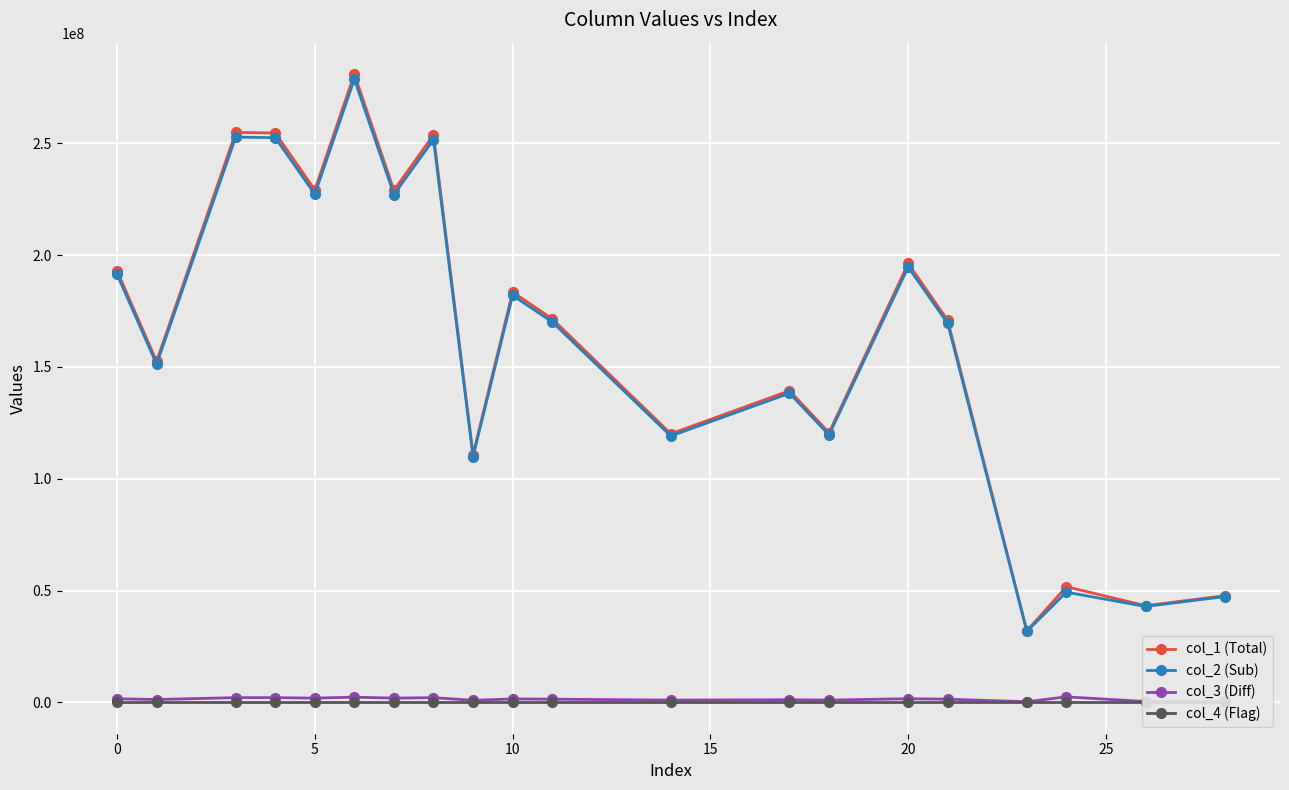

What is the difference between the maximum and second lowest values in the col_1 (Total) series?

237803496.0